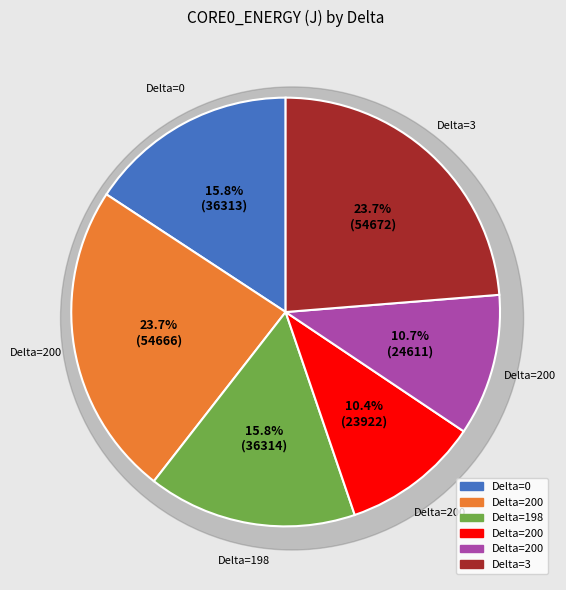

Combined, do 200 and 3 account for over 50%?

No